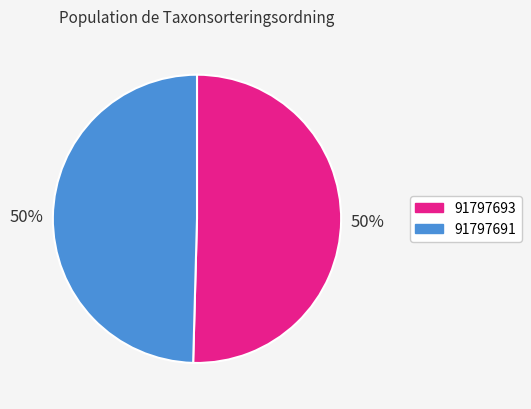

Which category has the biggest portion of the pie?

91797693